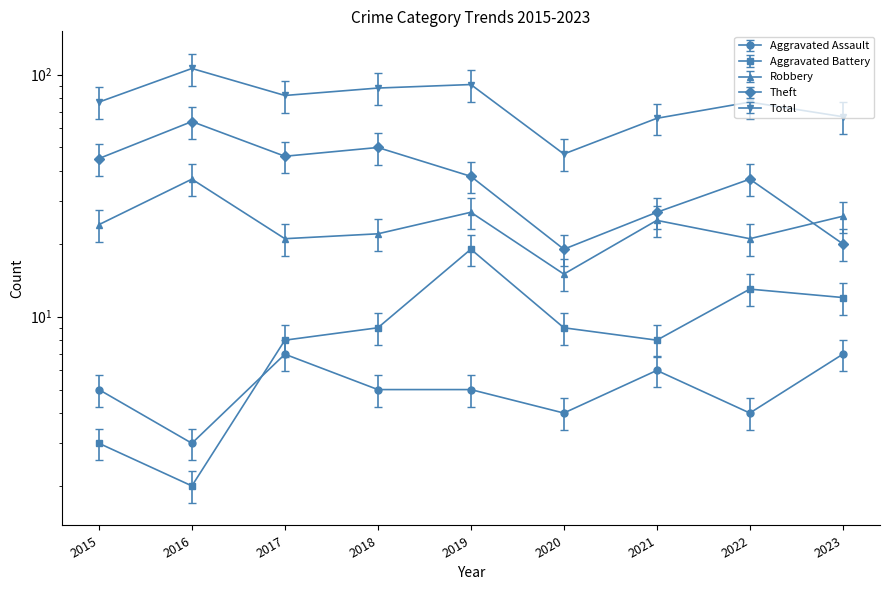

Reading left to right, list all the values displayed in this chart.

Aggravated Assault: 5.0	3.0	7.0	5.0	5.0	4.0	6.0	4.0	7.0
Aggravated Battery: 2.5	1.7	6.8	7.7	16.1	7.7	6.8	11.1	10.2
Robbery: 24.0	37.0	21.0	22.0	27.0	15.0	25.0	21.0	26.0
Theft: 45.0	64.0	46.0	50.0	38.0	19.0	27.0	37.0	20.0
Total: 65.5	90.1	69.7	74.8	77.3	40.0	56.1	65.5	57.0